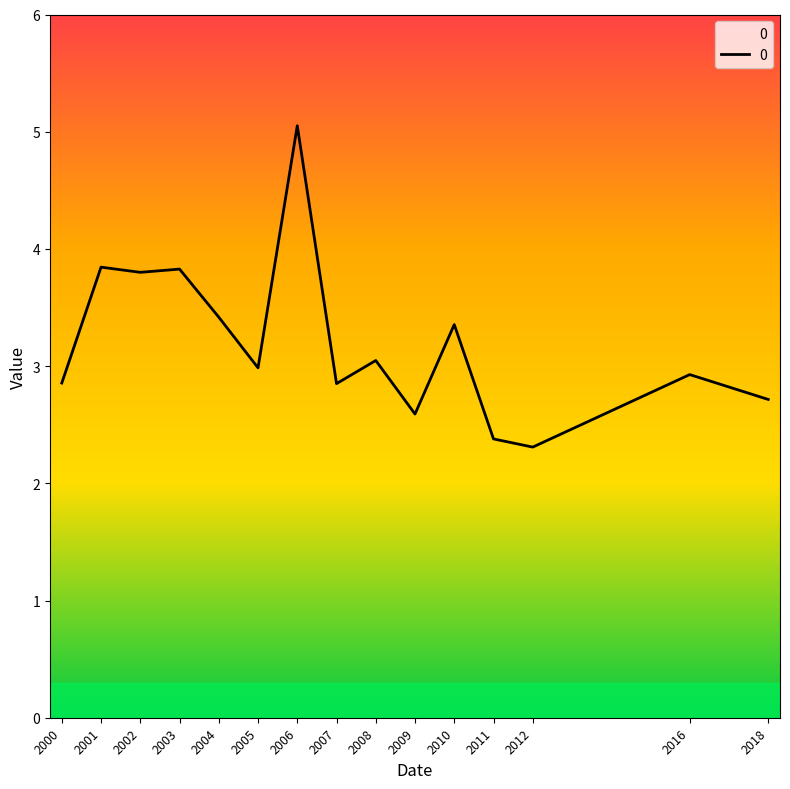

What value does the data have at 2007?

2.9